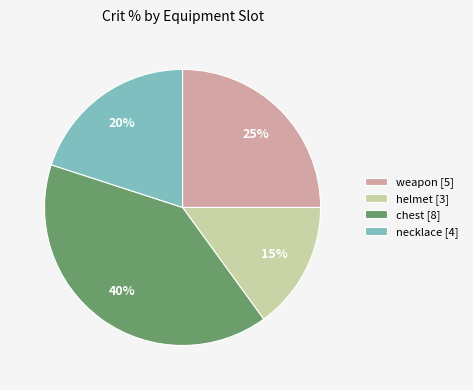

How many slices are in this pie chart?

4